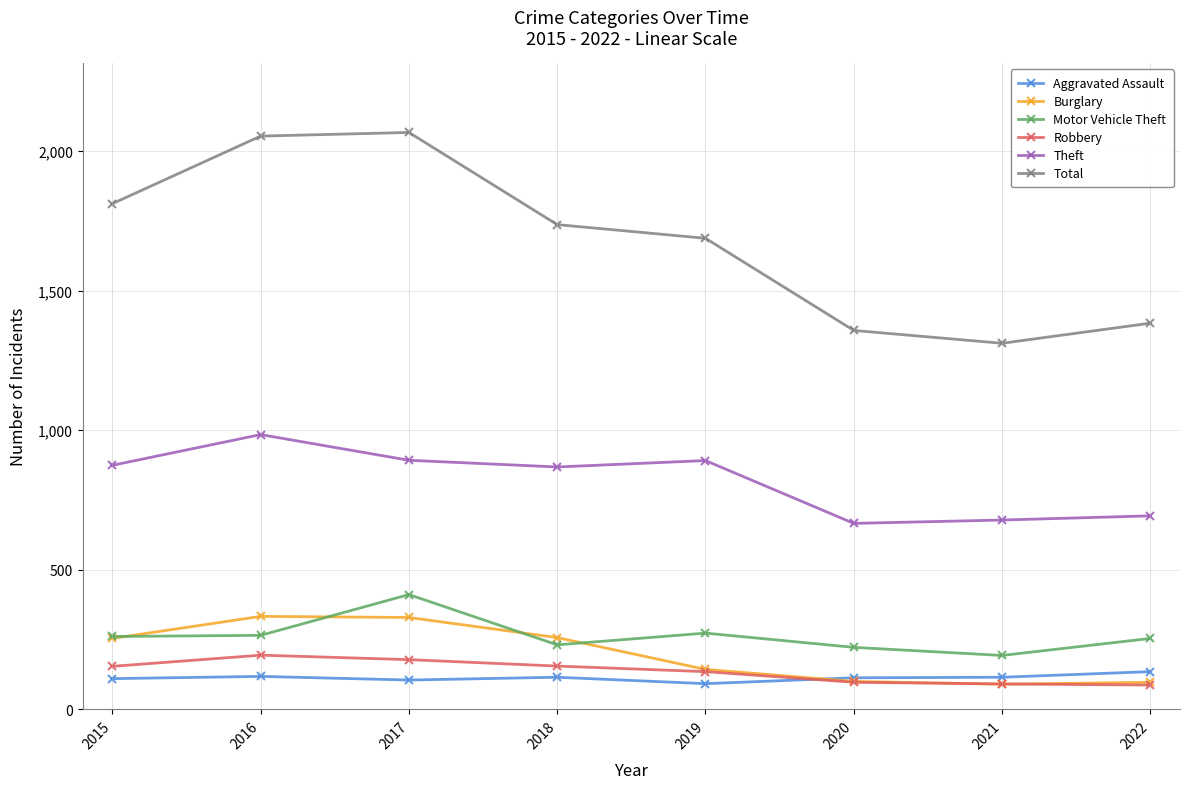

True or false: Theft has more than 1 interior local peaks.

True